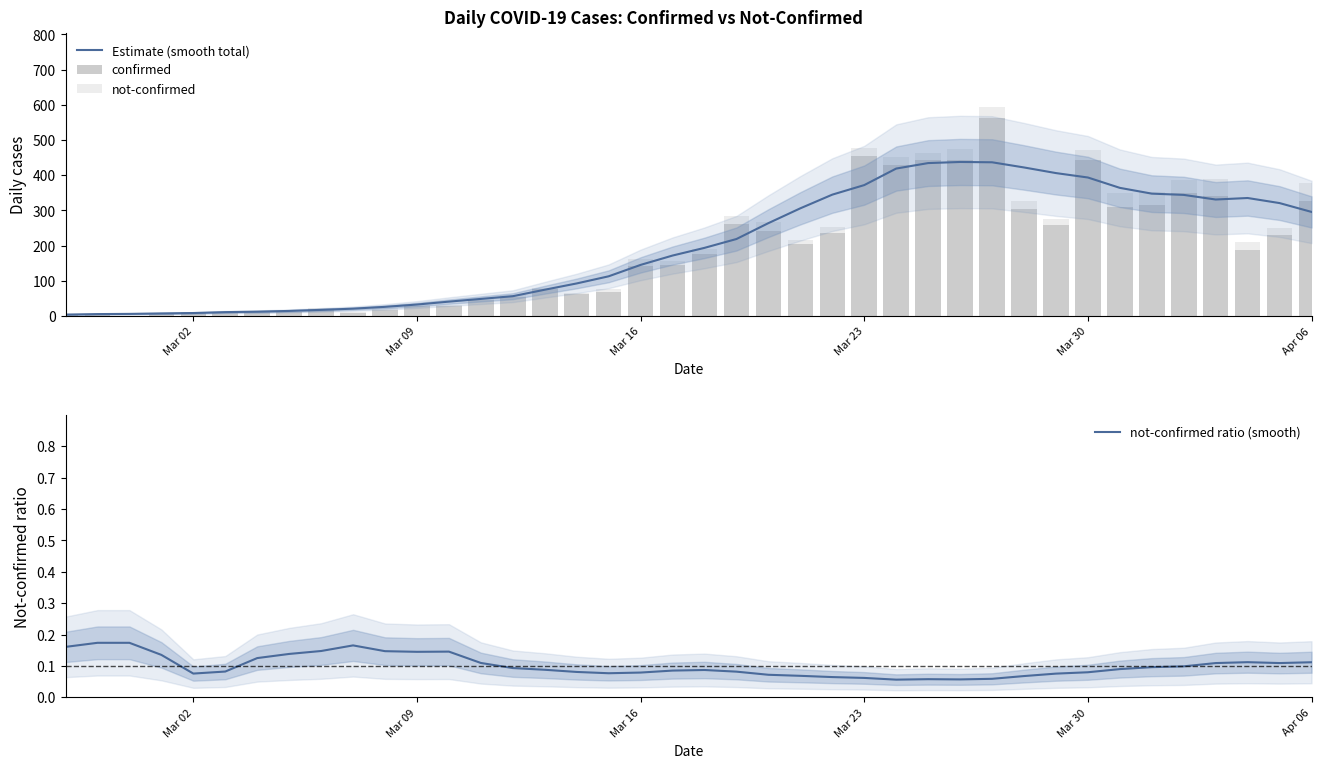

Reading right to left, what are all the values shown in this chart?

Estimate (smooth total): 295.6	320.7	335.1	330.9	344.0	347.6	364.0	393.4	406.0	422.0	436.7	437.6	434.4	418.9	371.9	344.7	305.9	263.7	218.6	193.4	171.6	145.0	112.6	92.3	74.4	56.0	48.3	40.6	32.3	25.7	20.6	17.1	14.1	12.0	10.7	8.1	7.0	5.7	5.1	3.7
confirmed: 328.0	230.0	187.0	340.0	350.0	316.0	309.0	442.0	258.0	303.0	562.0	444.0	442.0	428.0	454.0	236.0	204.0	241.0	261.0	177.0	145.0	142.0	69.0	61.0	76.0	54.0	44.0	28.0	27.0	18.0	7.0	21.0	11.0	10.0	8.0	10.0	7.0	1.0	4.0	2.0
not-confirmed: 51.0	20.0	24.0	49.0	37.0	35.0	40.0	29.0	17.0	23.0	33.0	31.0	21.0	24.0	23.0	17.0	13.0	25.0	24.0	14.0	12.0	19.0	8.0	3.0	4.0	4.0	5.0	4.0	5.0	5.0	3.0	1.0	1.0	3.0	0.0	1.0	1.0	0.0	0.0	2.0
not-confirmed ratio (smooth): 0.1	0.1	0.1	0.1	0.1	0.1	0.1	0.1	0.1	0.1	0.1	0.1	0.1	0.1	0.1	0.1	0.1	0.1	0.1	0.1	0.1	0.1	0.1	0.1	0.1	0.1	0.1	0.1	0.1	0.1	0.2	0.1	0.1	0.1	0.1	0.1	0.1	0.2	0.2	0.2